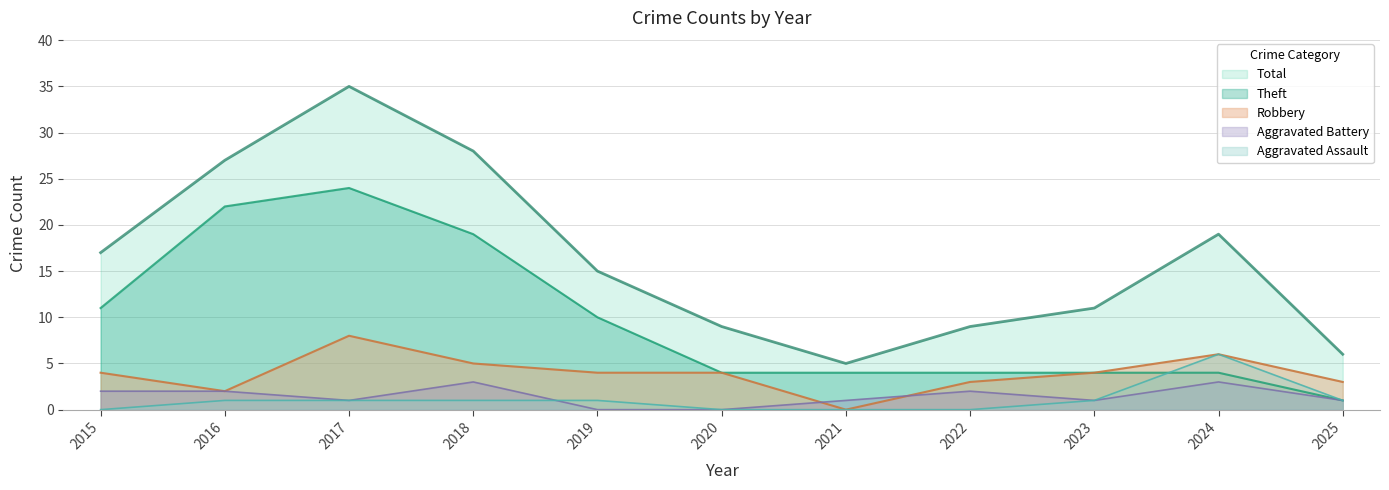

The Robbery series shows 2 at 2024. True or false?

False